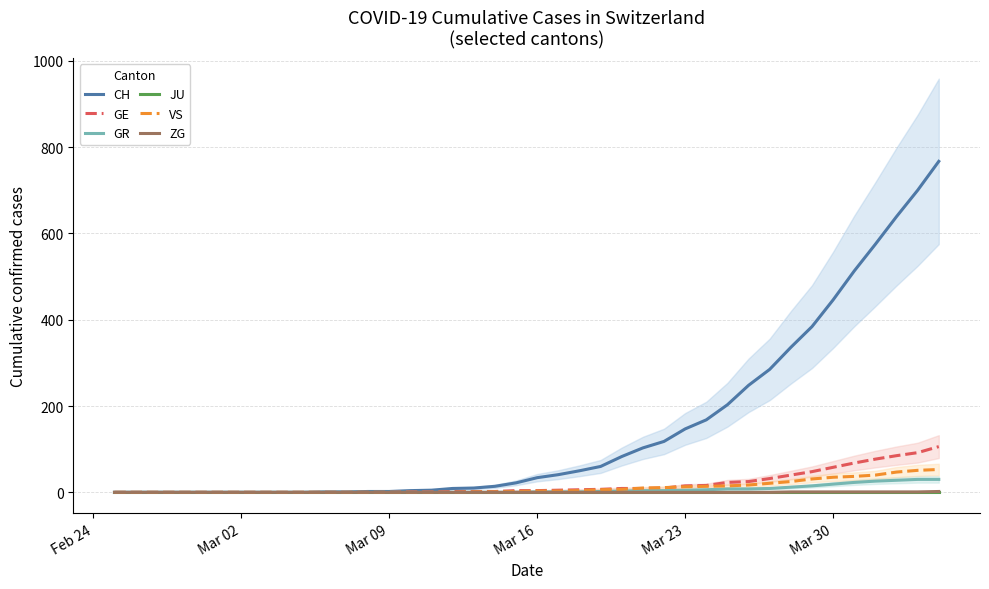

True or false: GE and ZG intersect in this chart.

False